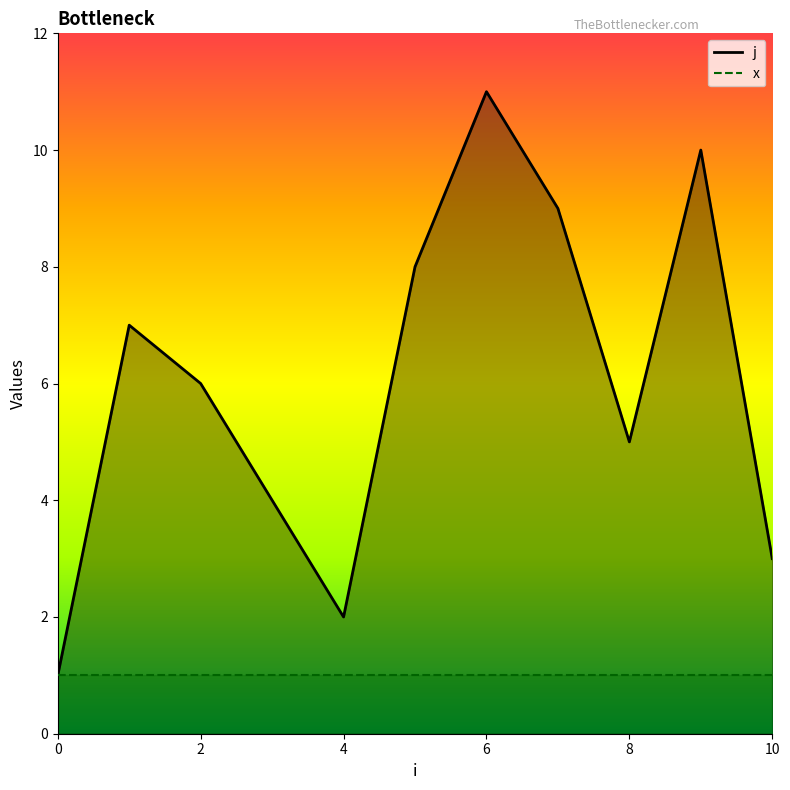

At 2, list the series in order from largest to smallest.

j, x